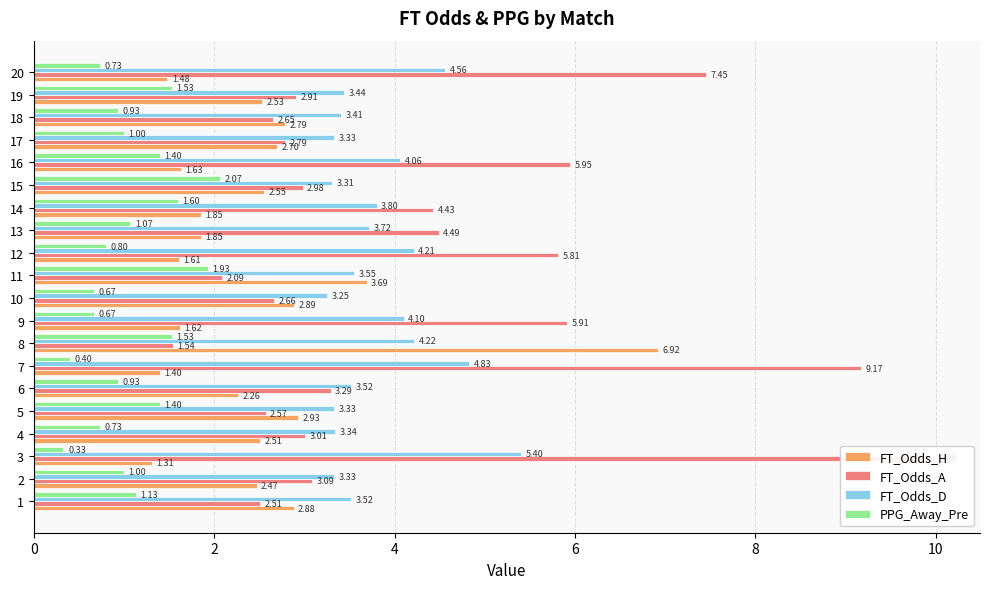

Which series changed the most between 1 and 18?

PPG_Away_Pre